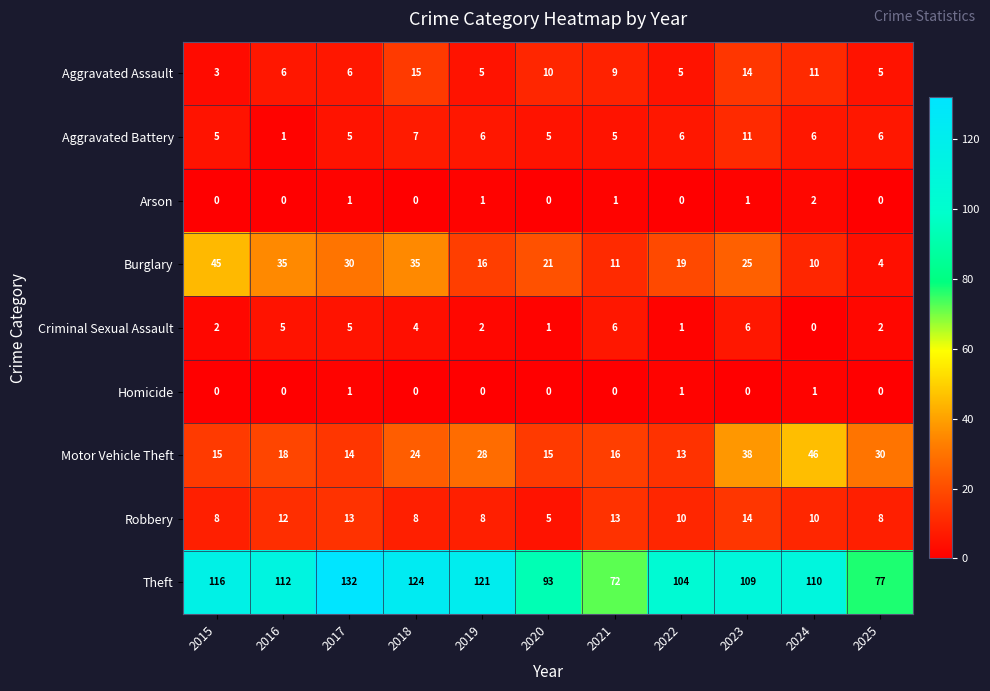

True or false: Aggravated Battery has a value of 6 at 2024.

True